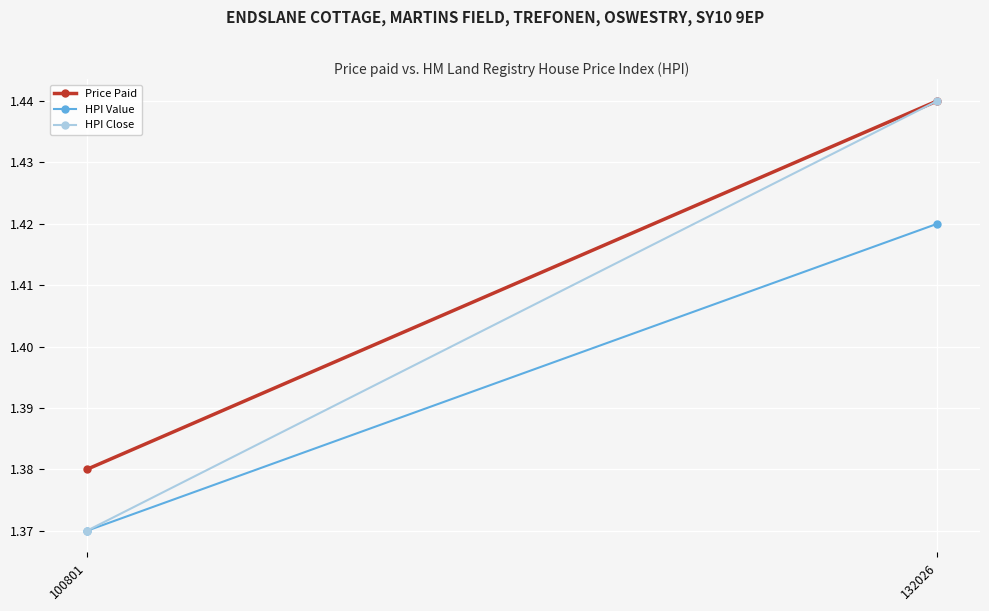

Reading left to right, transcribe all the data shown in this chart.

Price Paid: 100801=1.4	132026=1.4
HPI Value: 100801=1.4	132026=1.4
HPI Close: 100801=1.4	132026=1.4